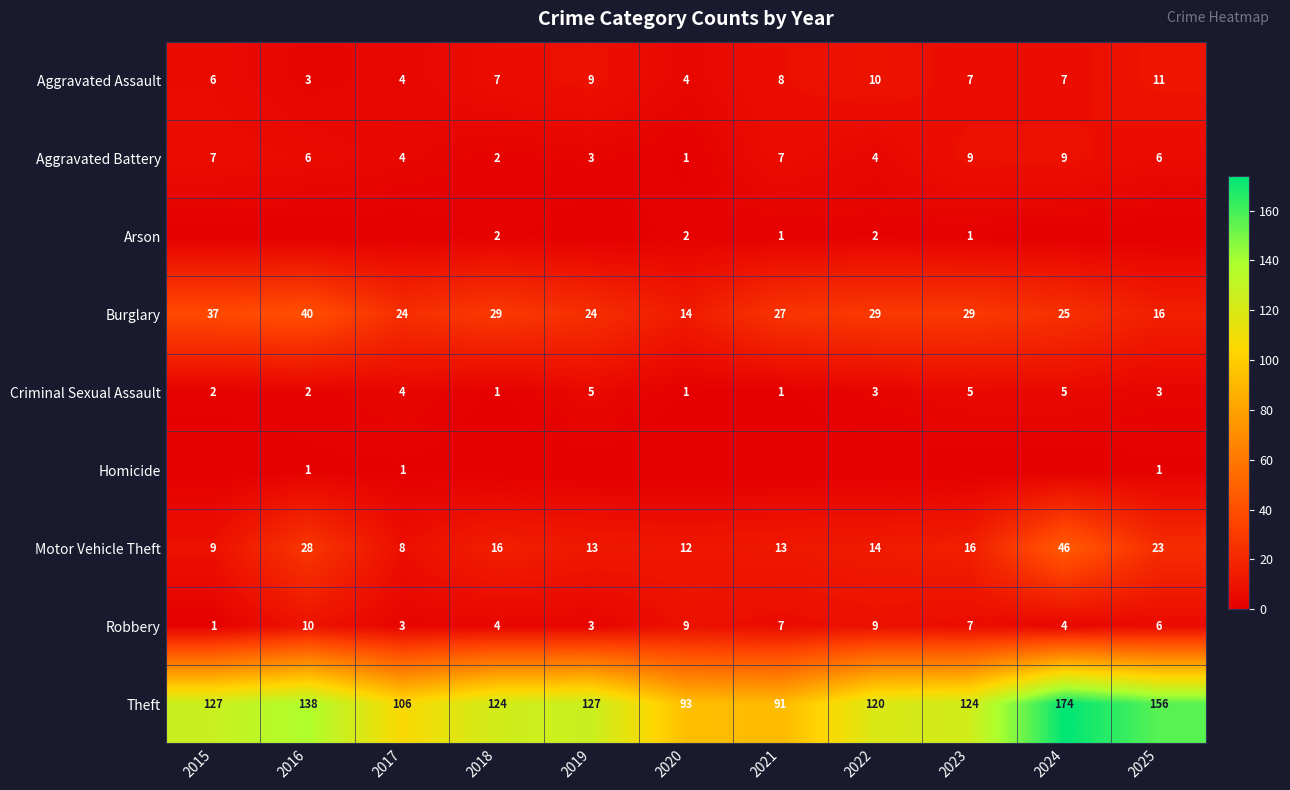

At 2018, list the series in order from smallest to largest.

Homicide, Criminal Sexual Assault, Aggravated Battery, Arson, Robbery, Aggravated Assault, Motor Vehicle Theft, Burglary, Theft